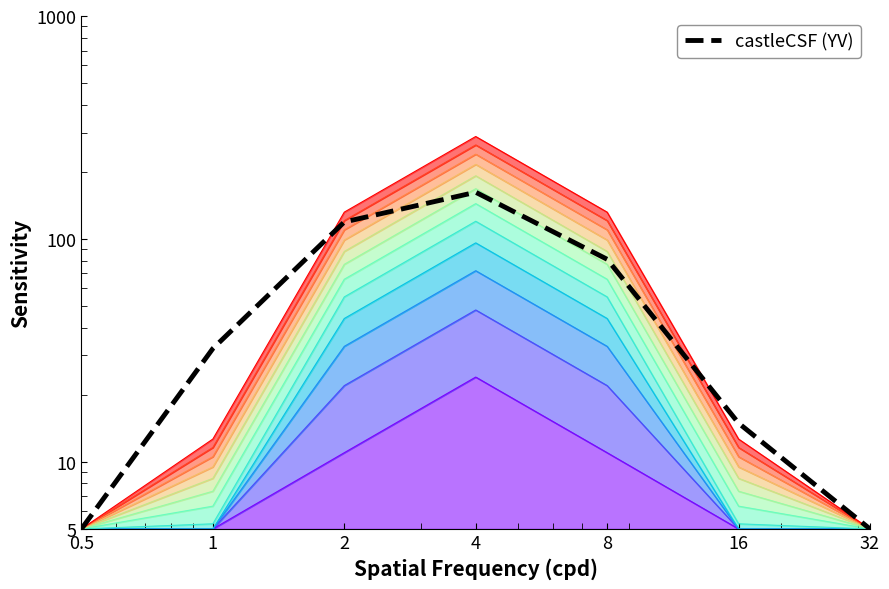

What is the sum of all values?

419.2